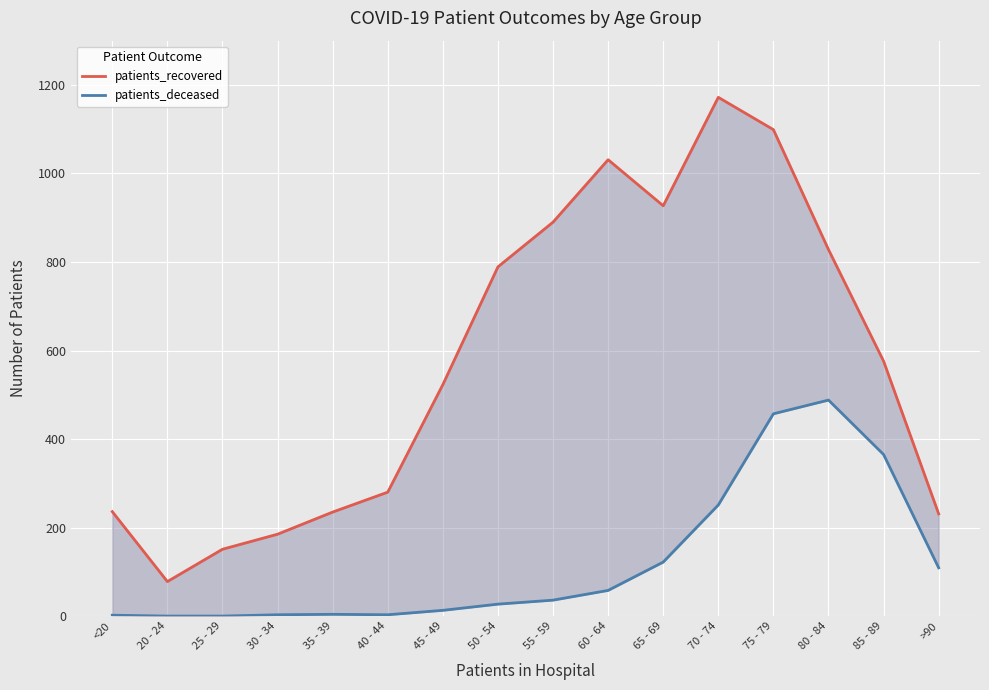

The value of patients_recovered at 40 - 44 is 280. True or false?

True